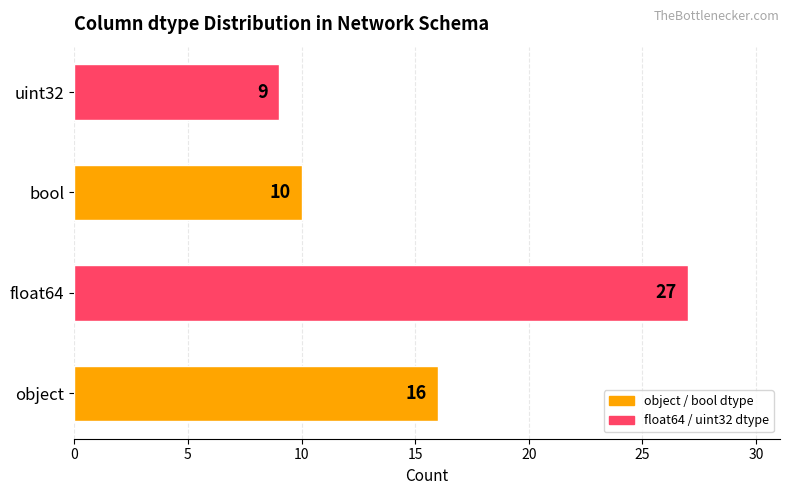

True or false: the data shows 16 at object.

True